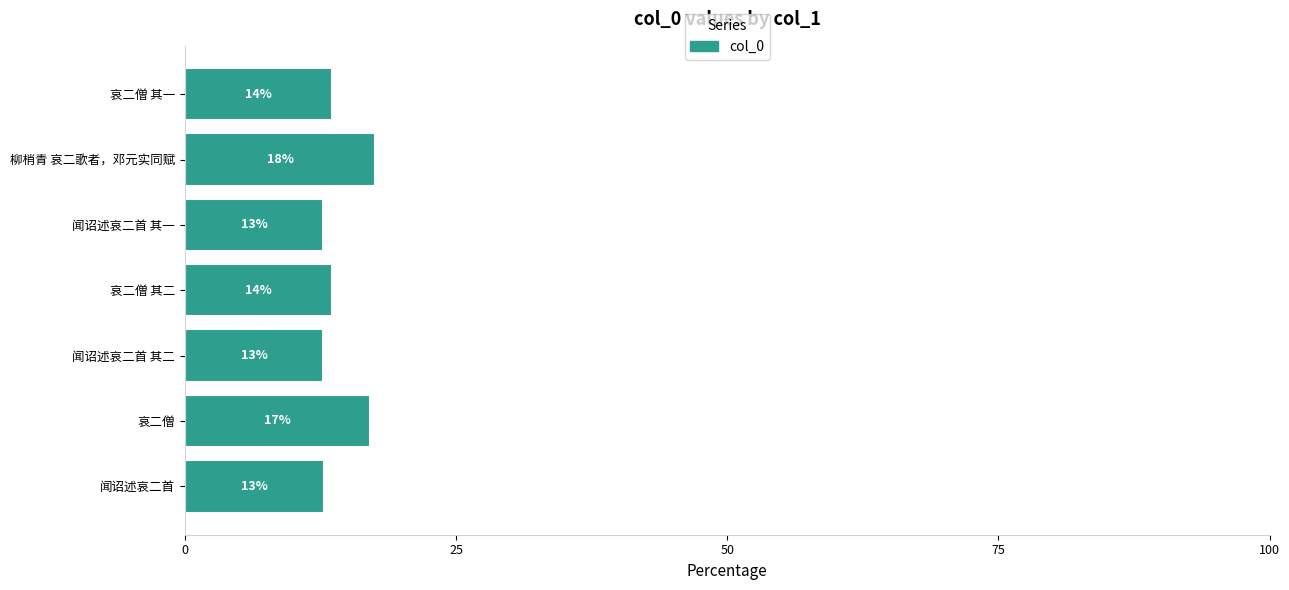

How many bars are there in total?

7